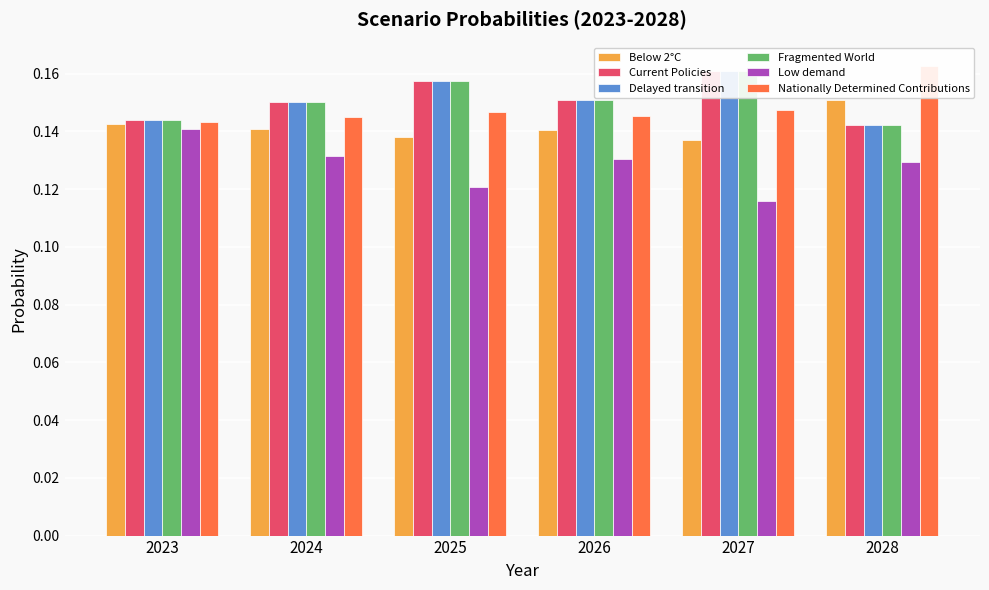

Which series has the largest total across all categories?

Fragmented World